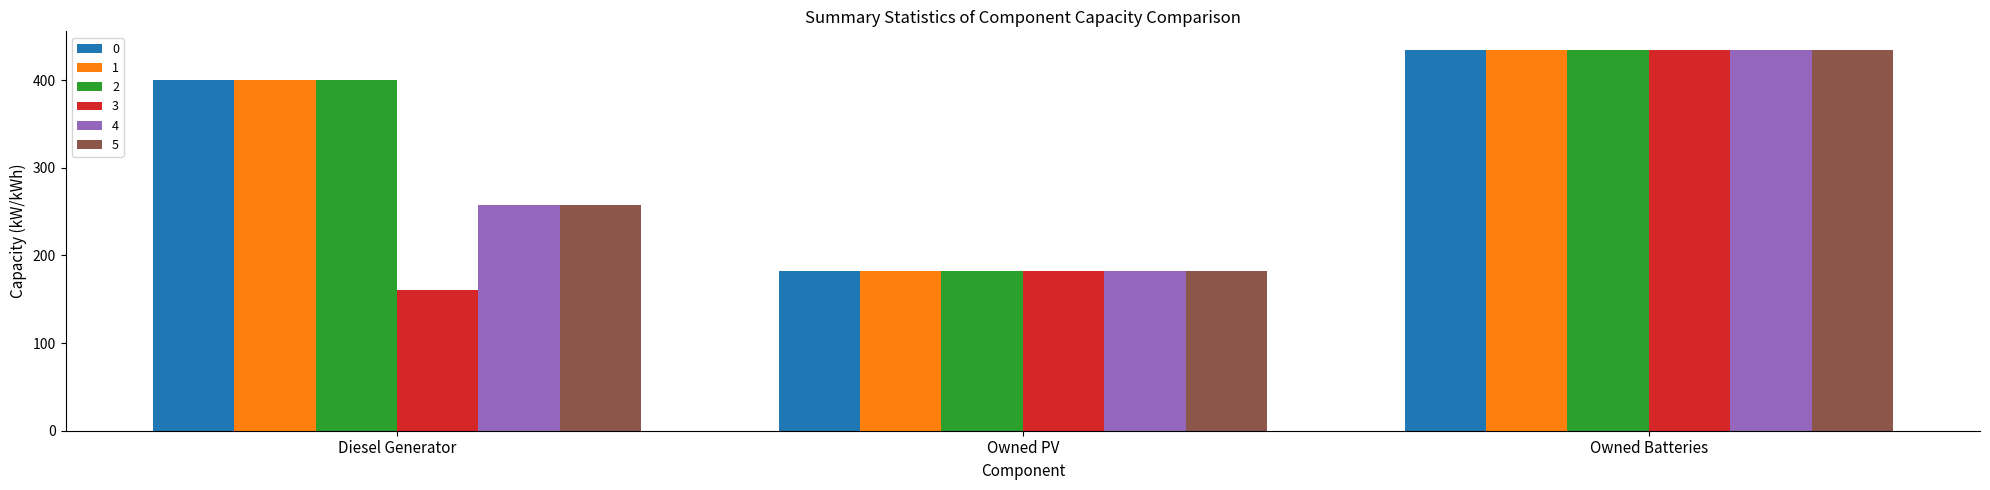

Does the chart contain any negative values?

No